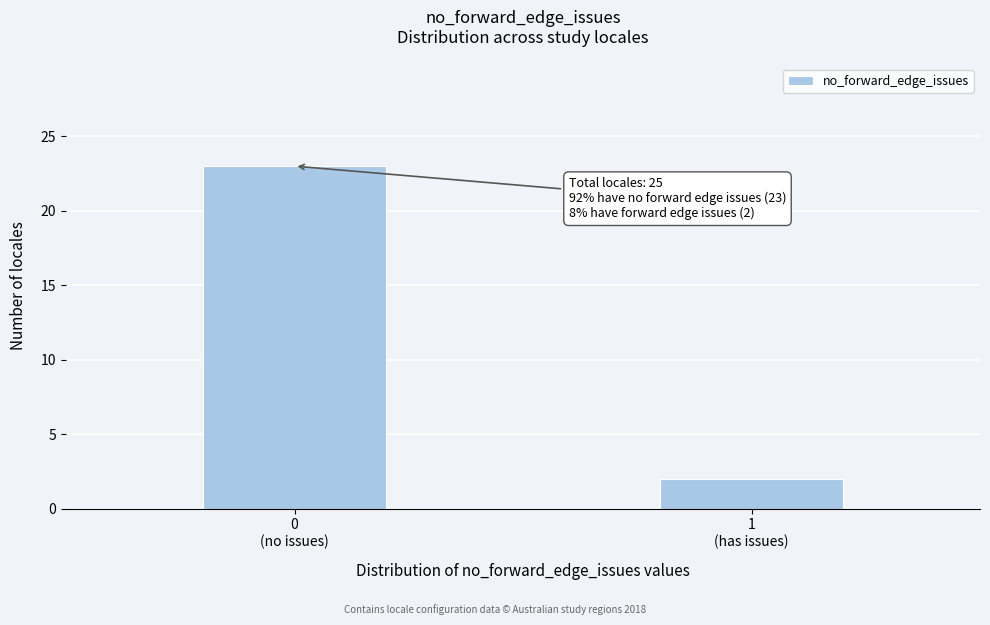

Reading left to right, what are all the values shown in this chart?

23	2